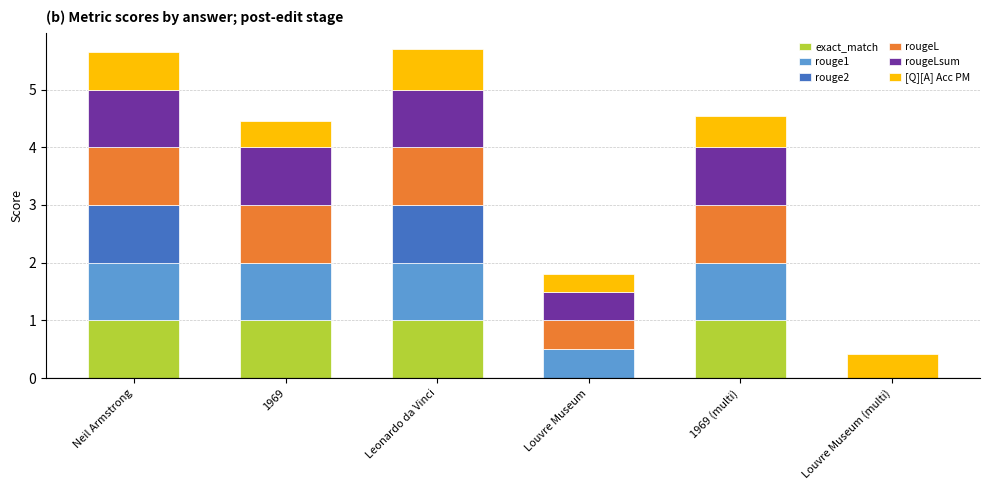

What is the maximum value for exact_match?

1.0